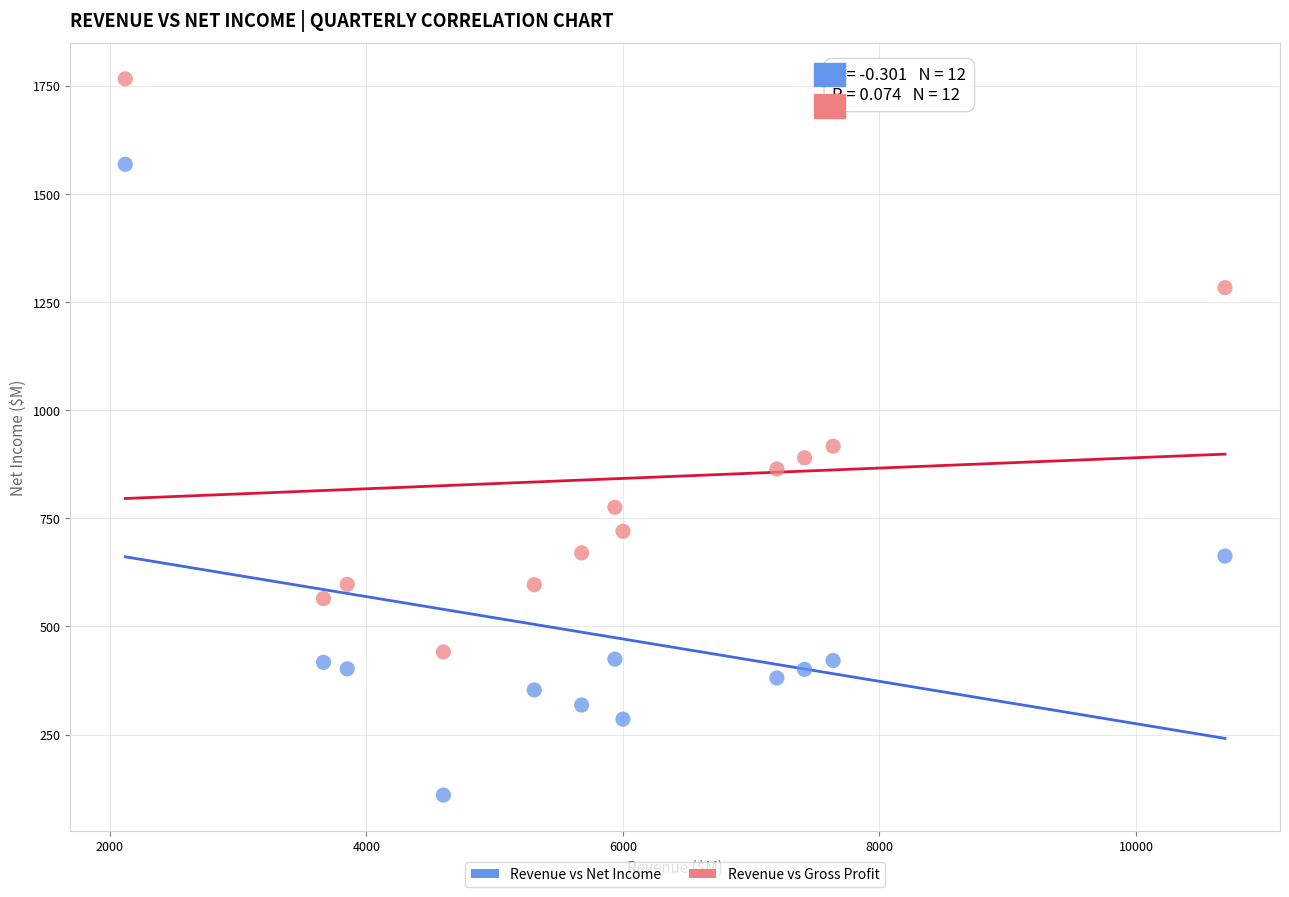

Which series has the largest Y range (max minus min)?

Revenue vs Net Income